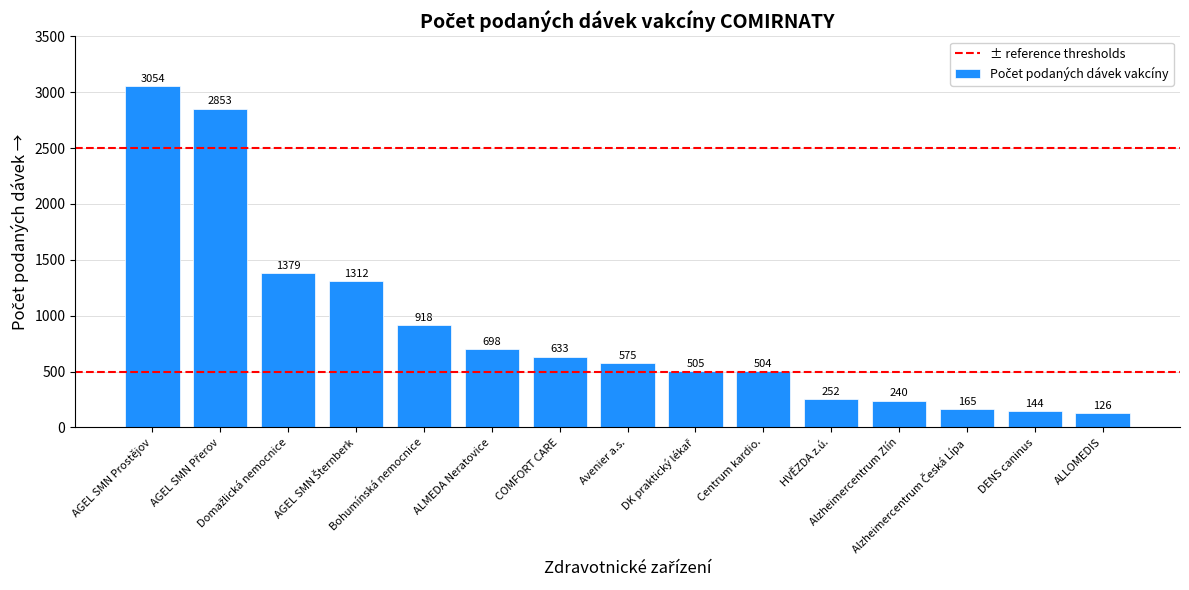

What is the average value?

891